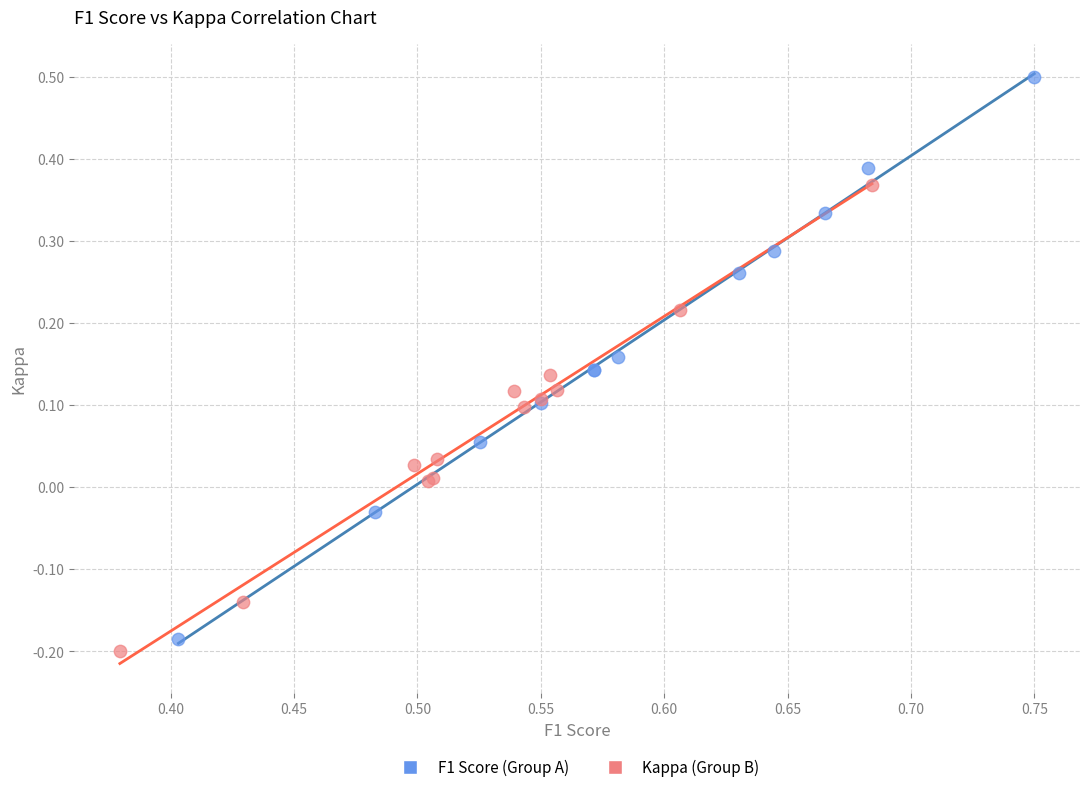

Which series has the widest spread of Y values?

F1 Score (Group A)